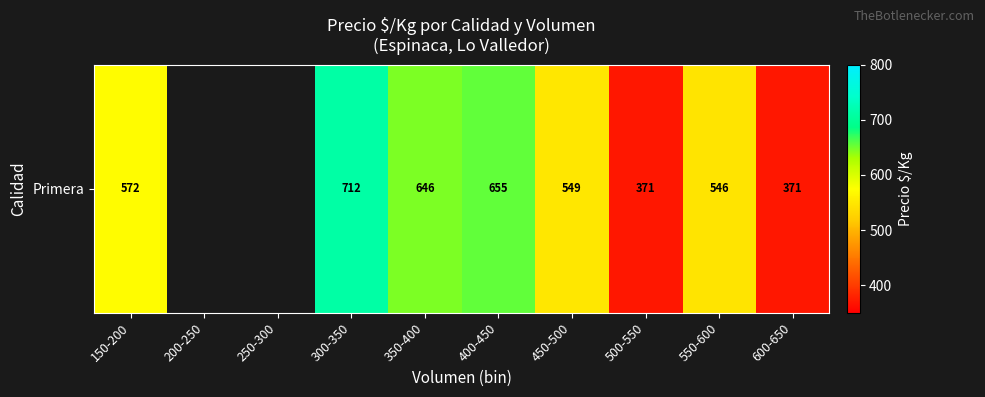

Is it true that the value at 500-550 is 371.0?

True